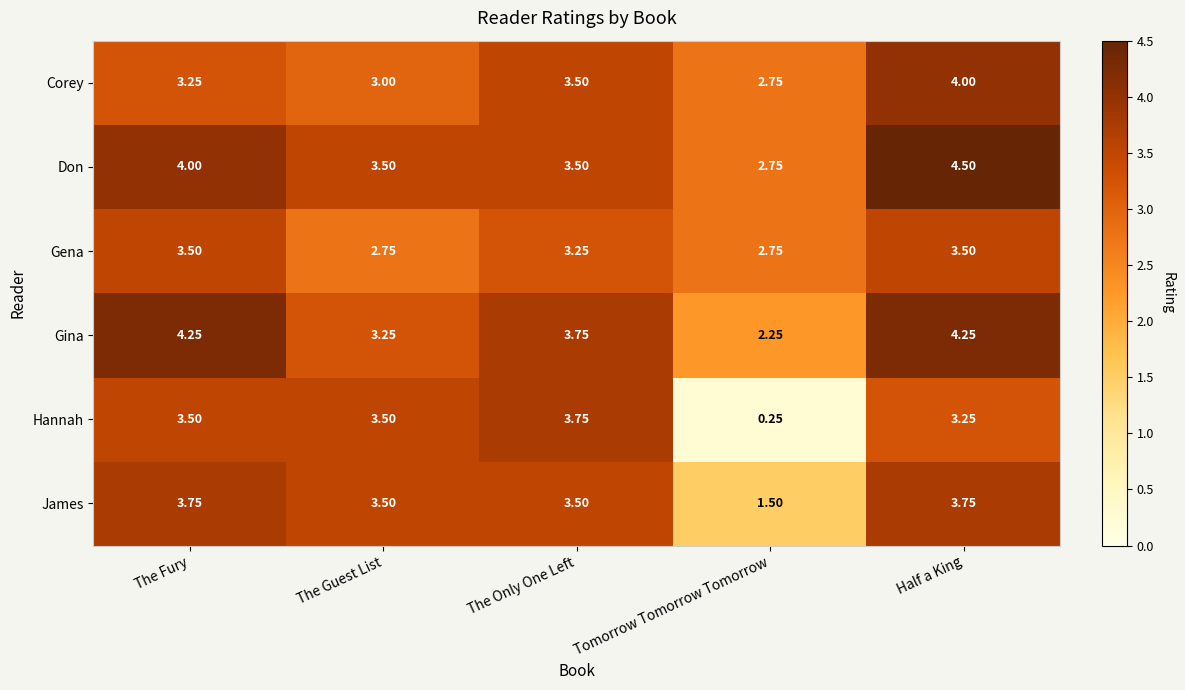

At how many categories does at least one series exceed 3?

4